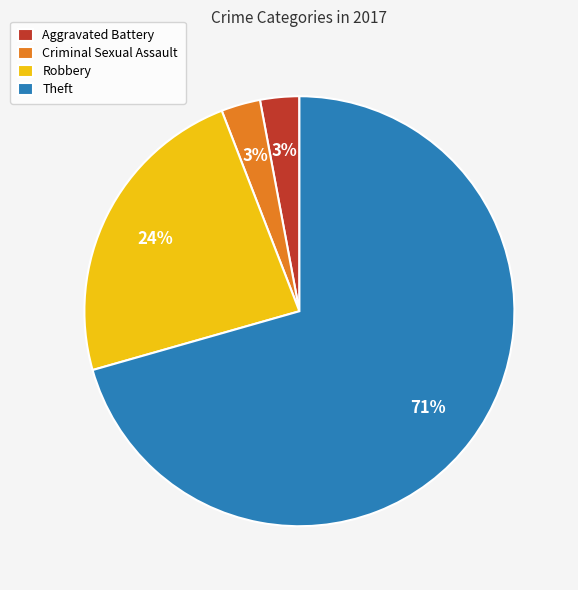

How many slices are in this pie chart?

4